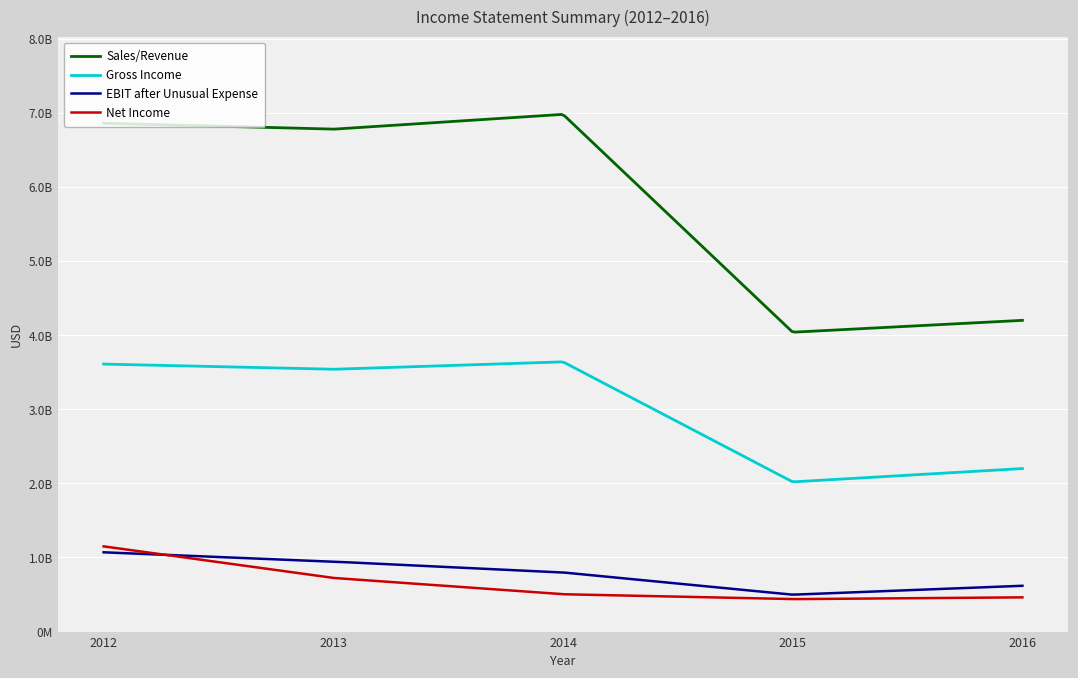

True or false: Gross Income and Sales/Revenue cross at least once.

False